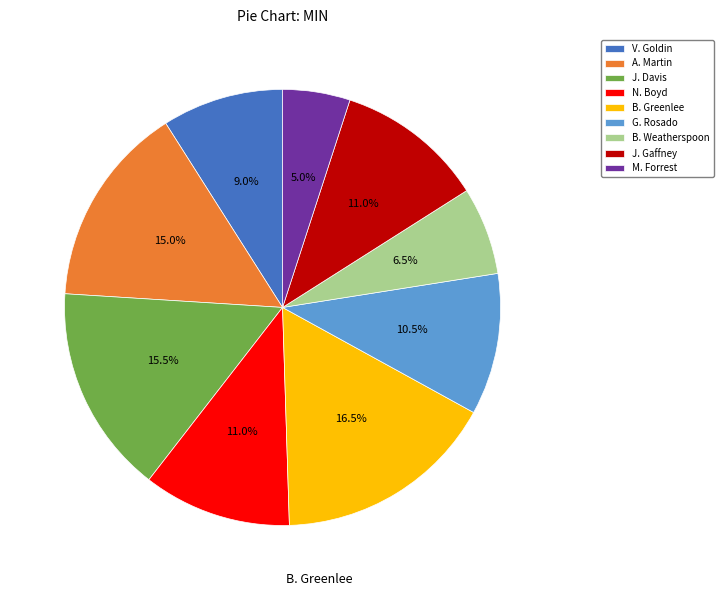

Approximately how many times larger is the value at B. Weatherspoon compared to B. Greenlee?

0.4